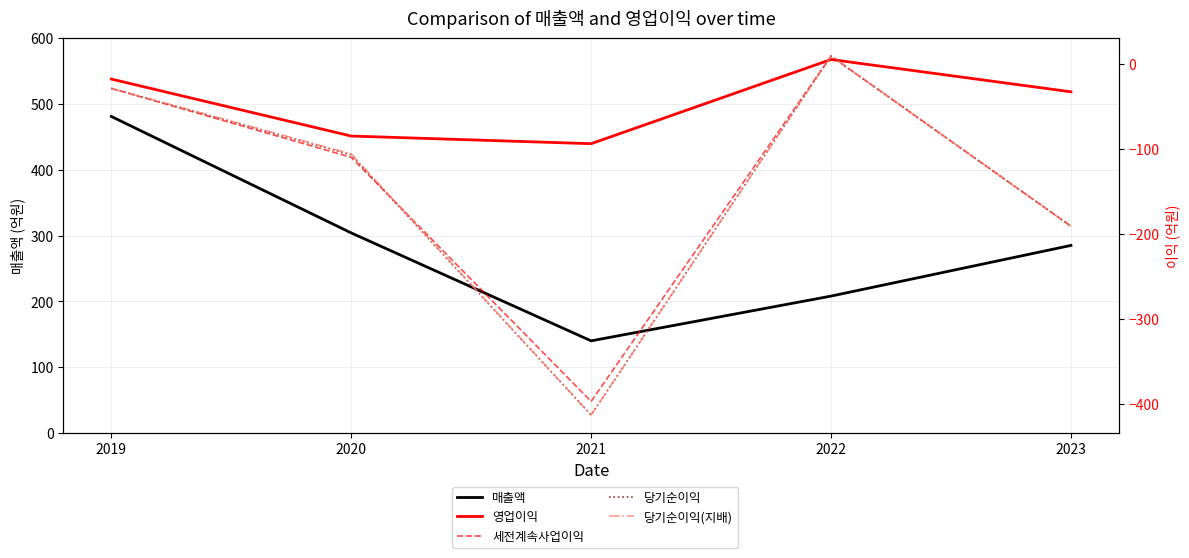

What is the value of the 매출액 point at the 4th from the left?

208